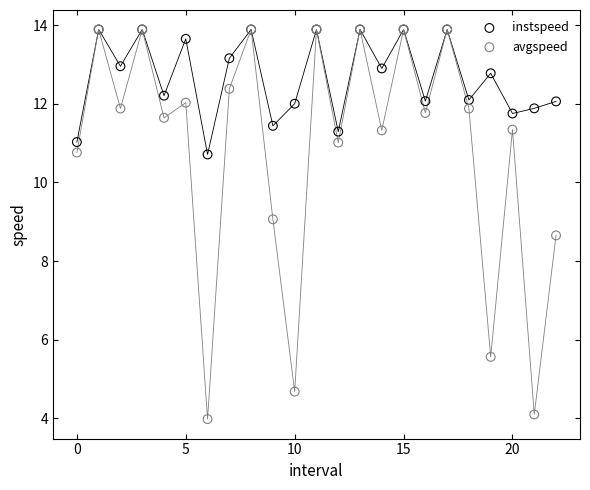

Which series has the widest spread of Y values?

avgspeed